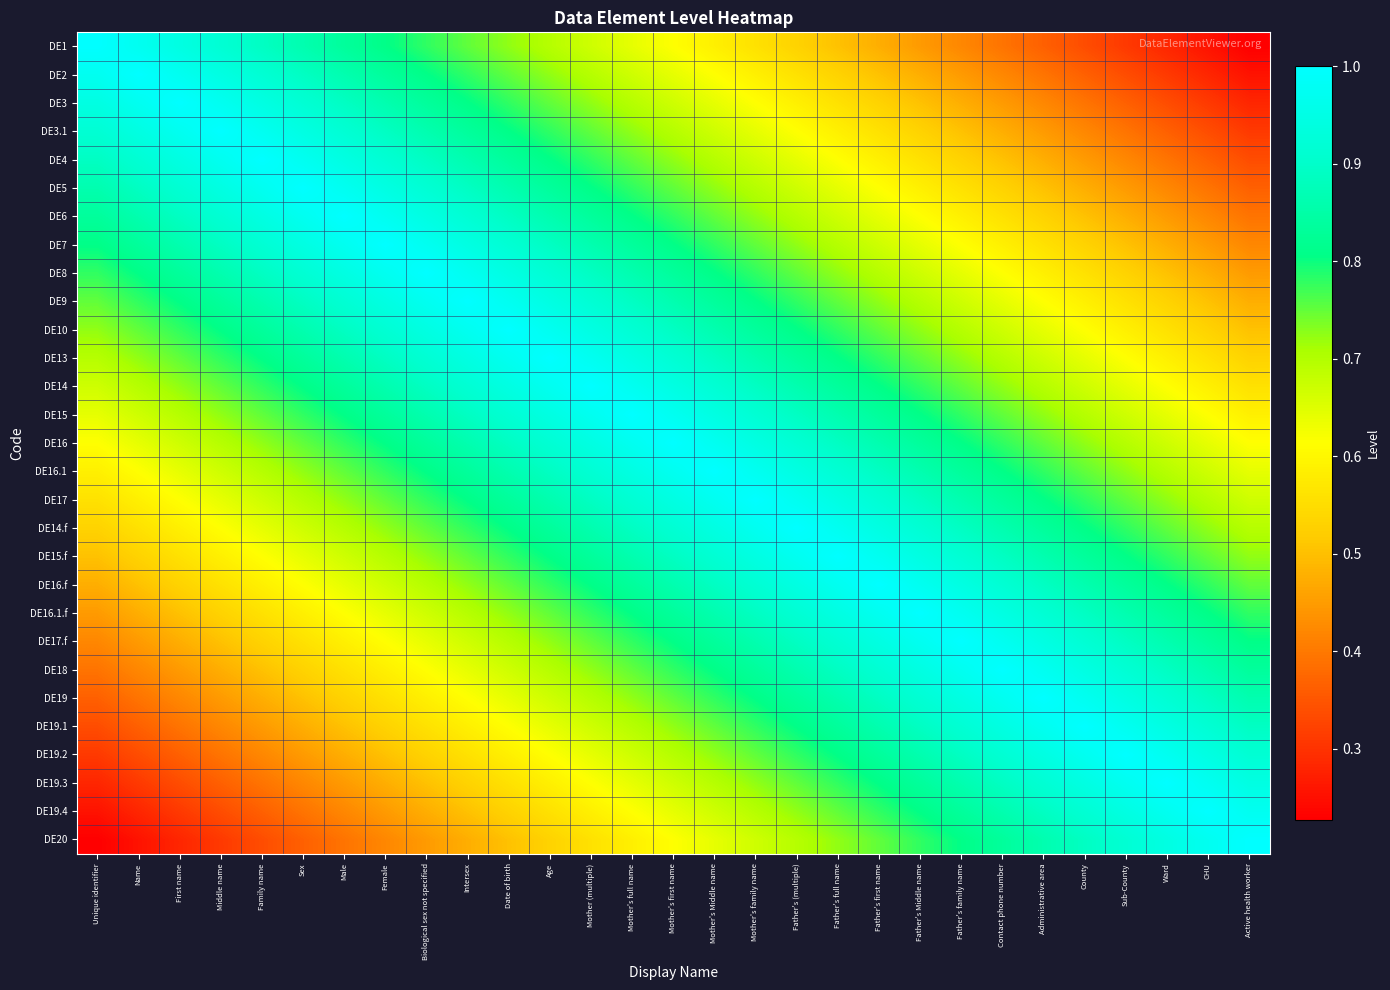

Which has a higher value, Intersex or Father's Middle name?

Intersex